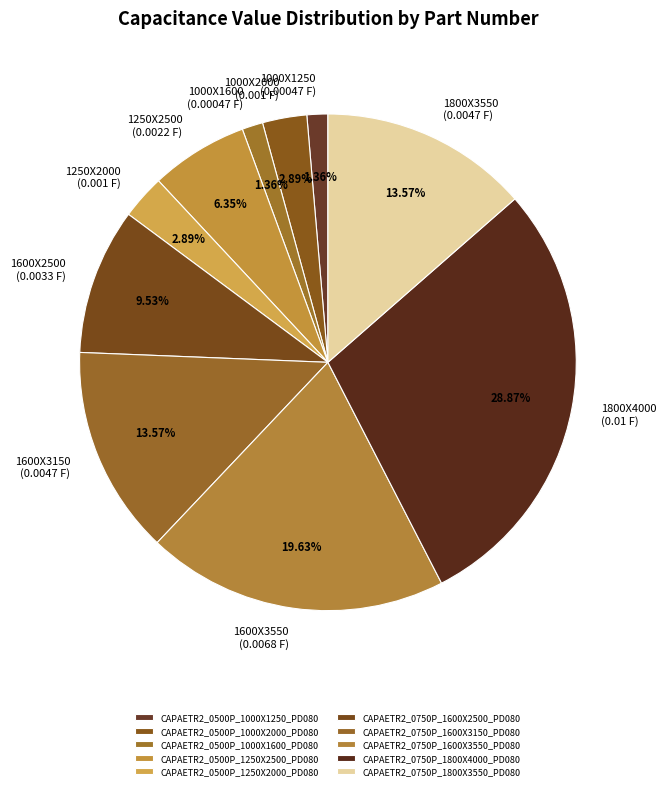

How much of the chart is everything except CAPAETR2_0750P_1600X3150_PD080?

86.4%